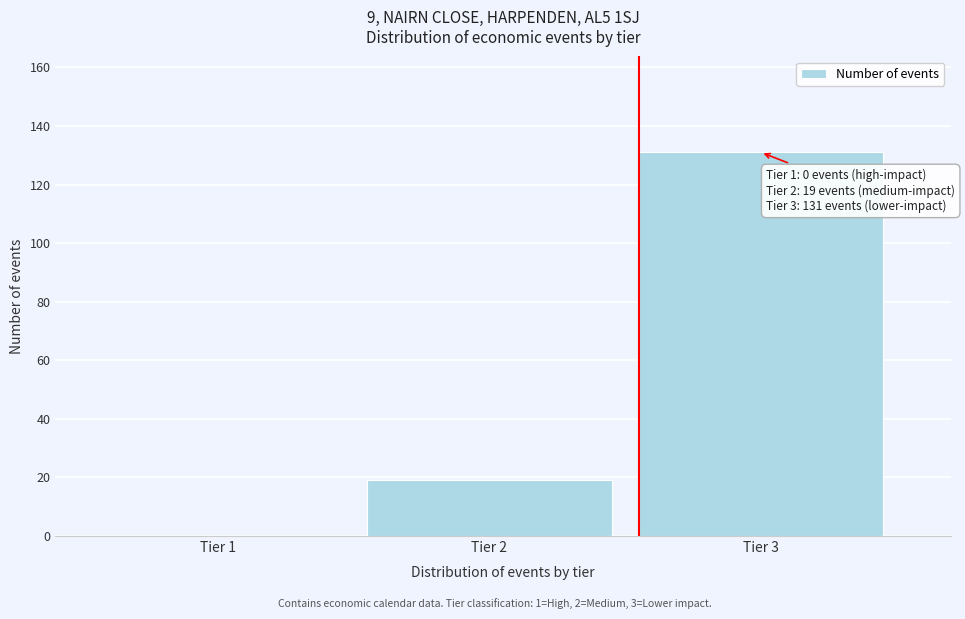

Reading right to left, transcribe all the data shown in this chart.

Tier 3=131	Tier 2=19	Tier 1=0